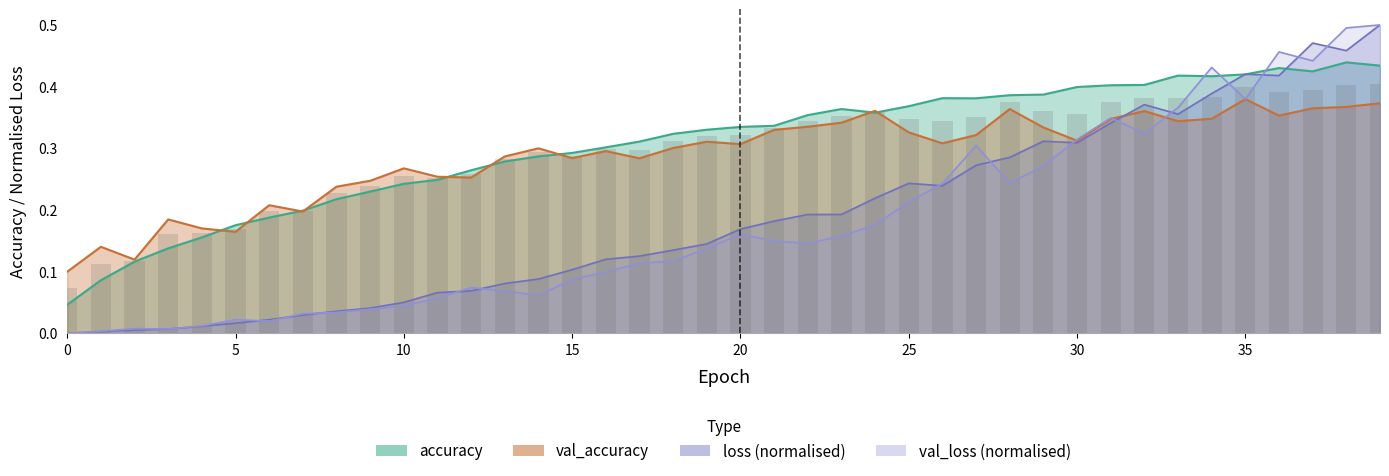

What is the highest value of the val_accuracy series?

0.4